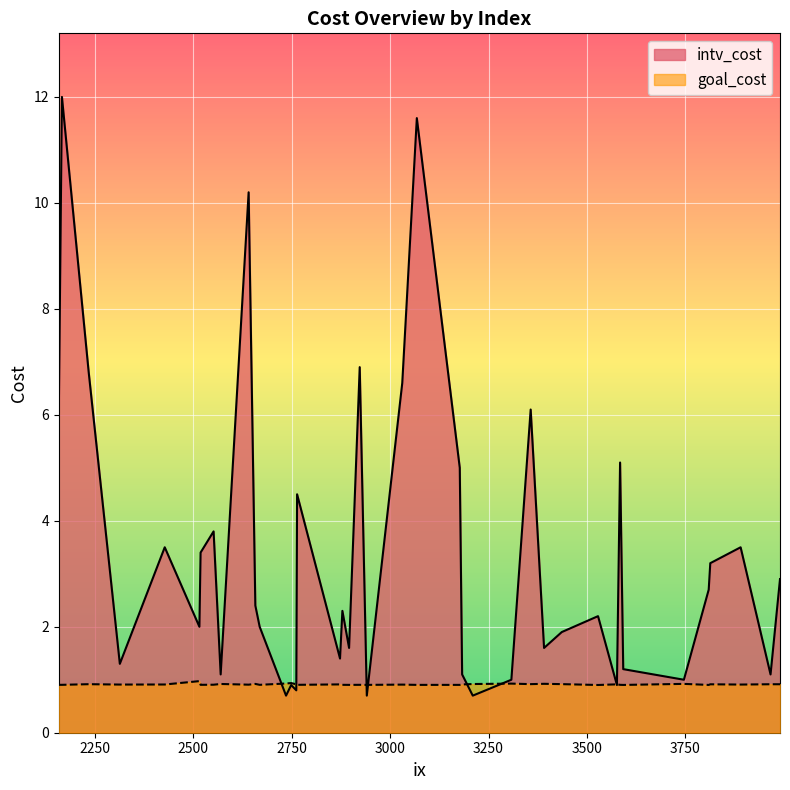

Rank the series at 2749 from highest to lowest value.

goal_cost, intv_cost